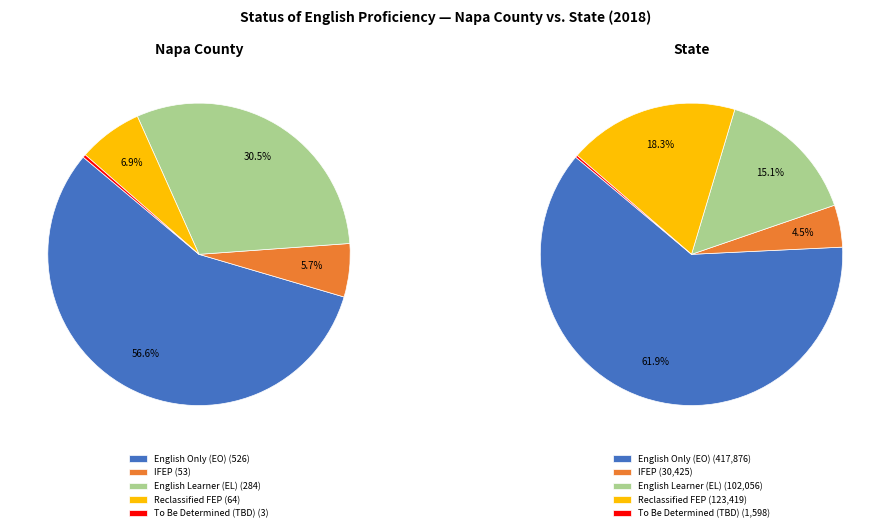

Combined, what portion of the pie is Napa County and State?

100.0%